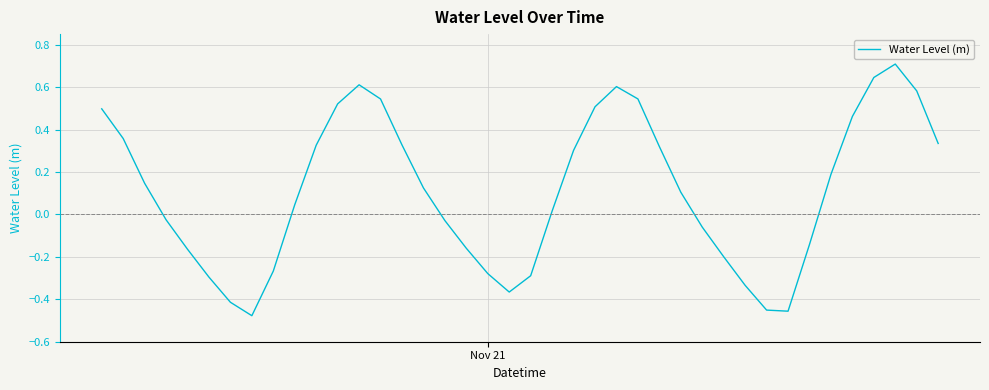

What is the greatest value displayed?

0.7